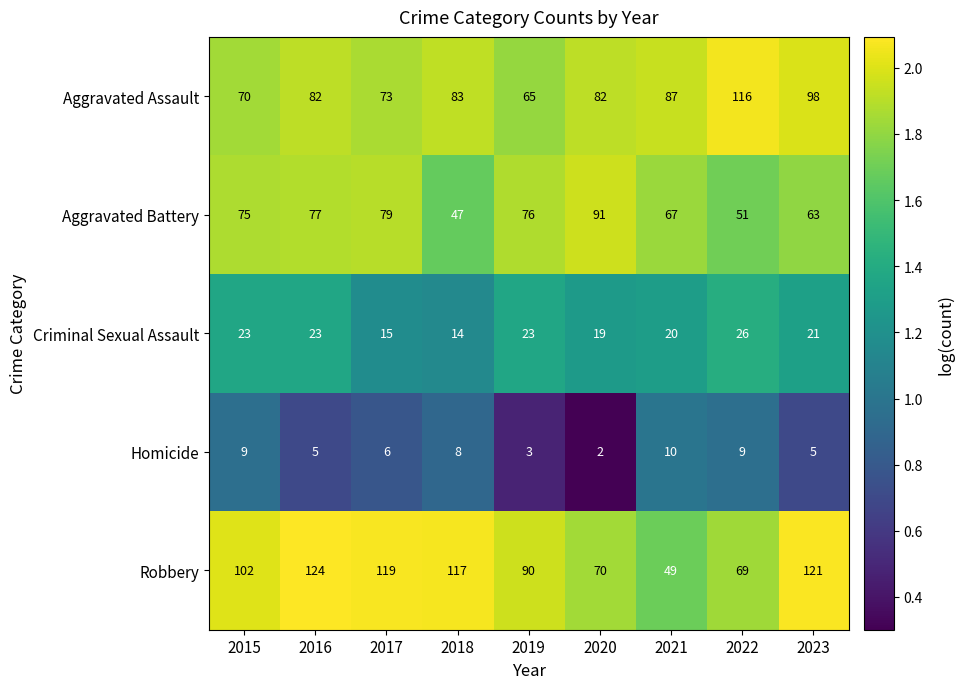

At 2017, list the series in order from smallest to largest.

Homicide, Criminal Sexual Assault, Aggravated Assault, Aggravated Battery, Robbery